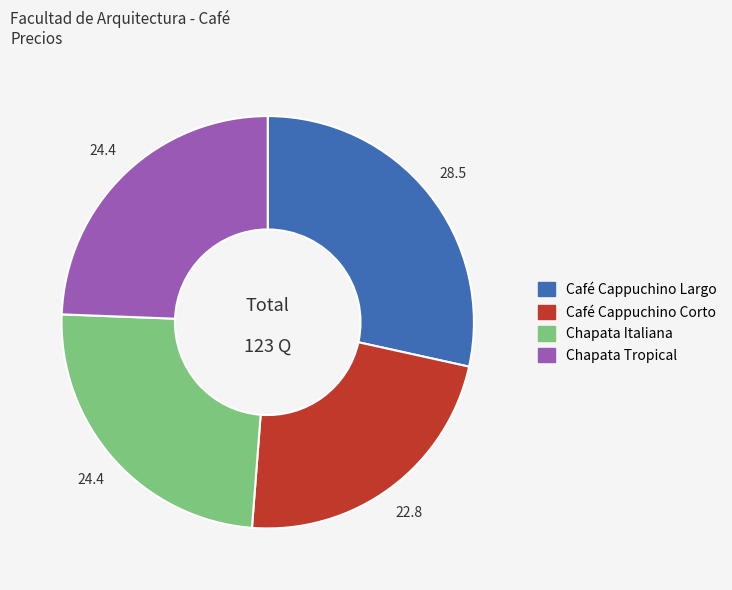

Between Chapata Italiana and Café Cappuchino Corto, which is larger?

Chapata Italiana